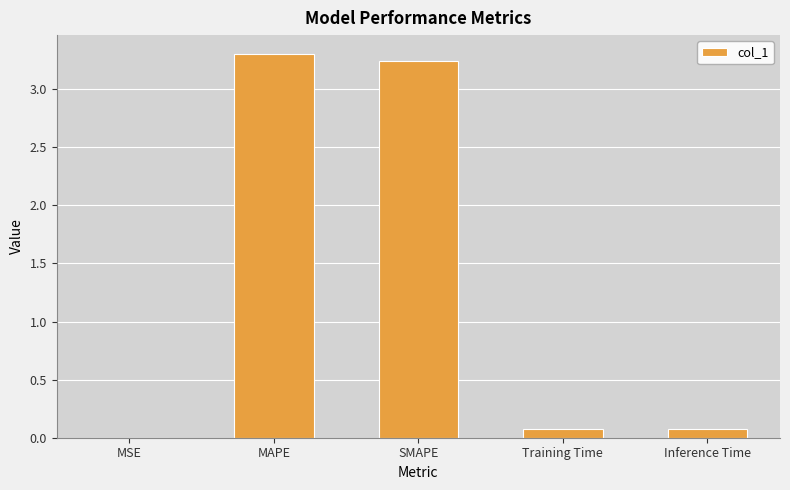

Approximately how many times larger is the value at SMAPE compared to MAPE?

1.0